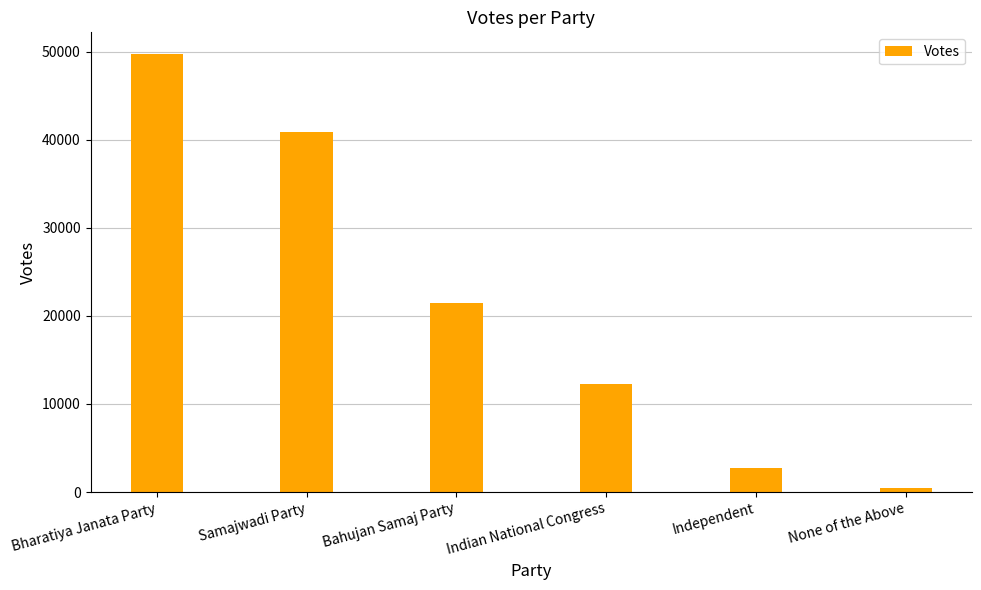

List the labels in order of value, largest first.

Bharatiya Janata Party, Samajwadi Party, Bahujan Samaj Party, Indian National Congress, Independent, None of the Above